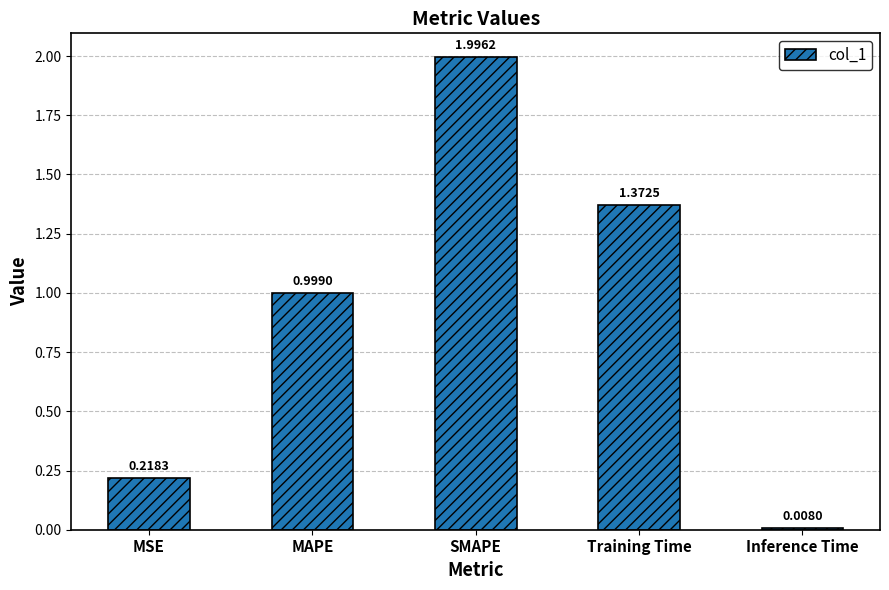

What is the maximum value shown in the chart?

2.0